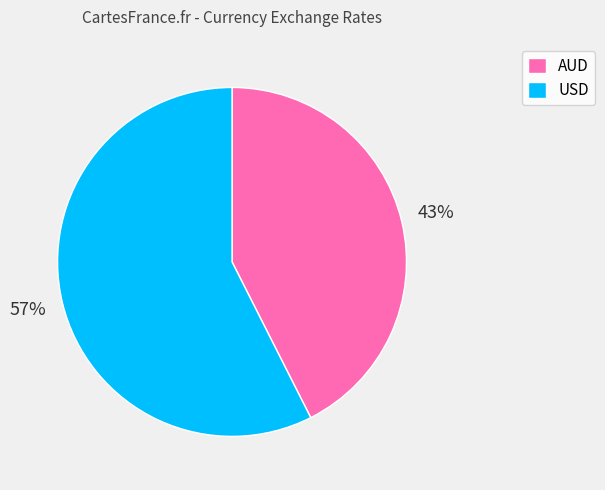

Is there a majority slice in this chart?

Yes